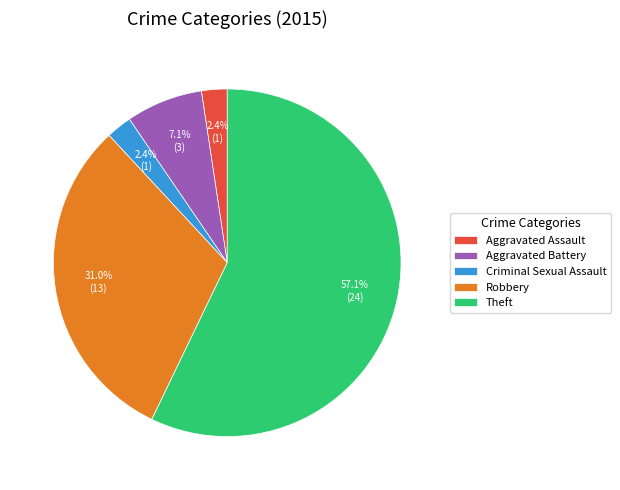

What is the largest slice in the pie chart?

Theft